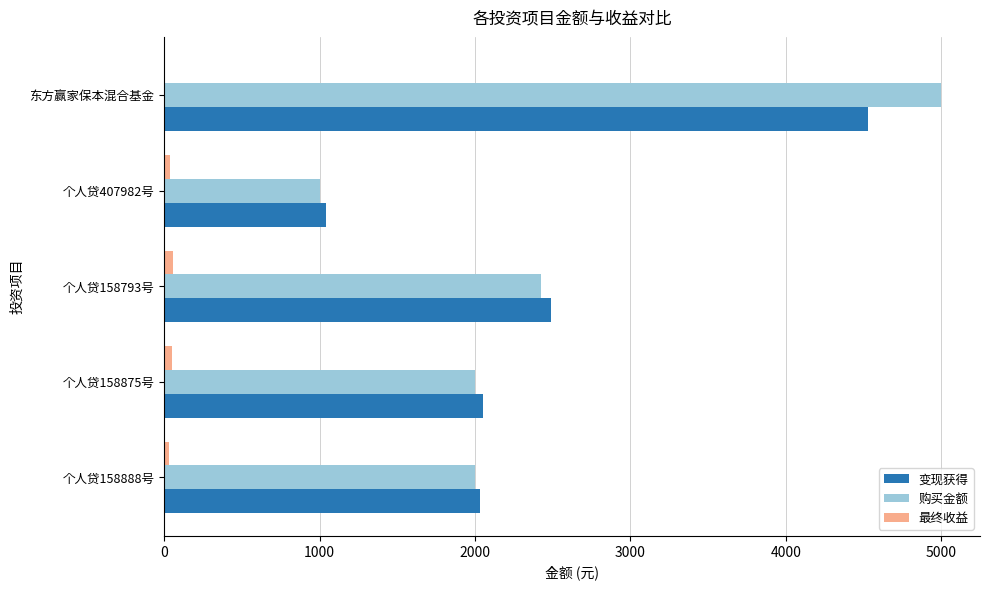

Which category has the highest value in the 变现获得 series?

东方赢家保本混合基金